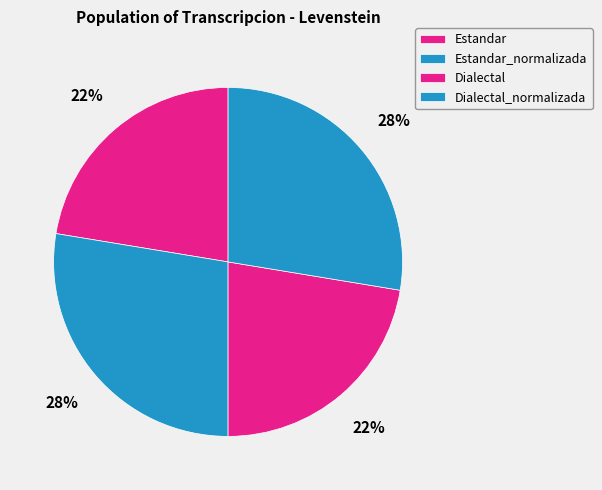

Combined, what portion of the pie is Dialectal_normalizada and Dialectal?

50.0%